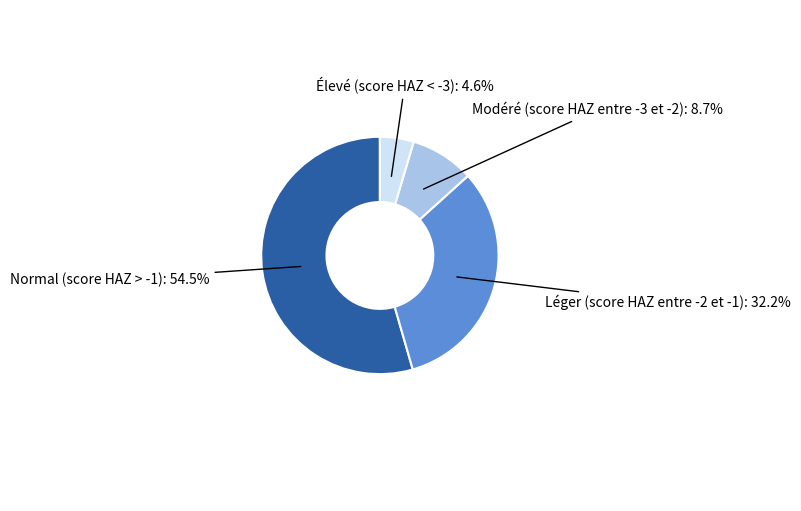

Is it true that Modéré (score HAZ entre -3 et -2) is 14% of the pie?

False